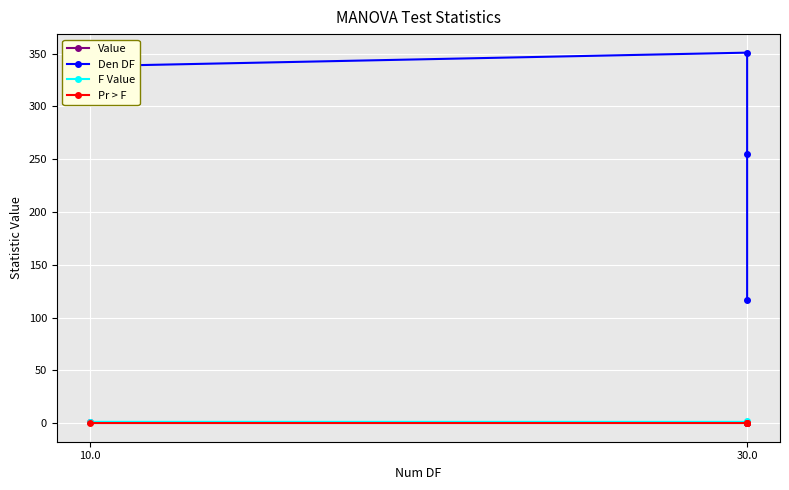

True or false: Den DF and F Value intersect in this chart.

False